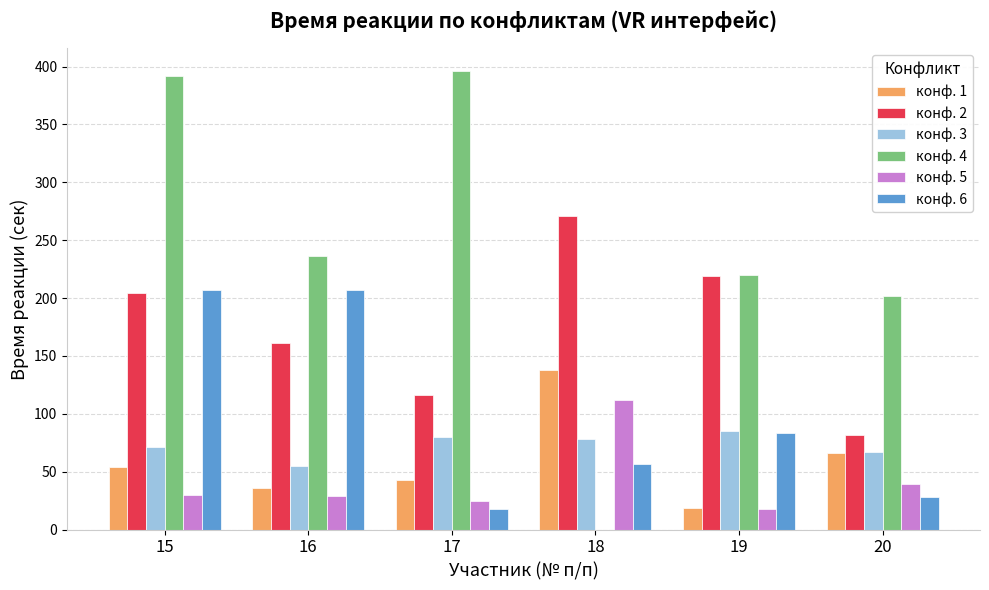

At which category is the sum across all series the highest?

15